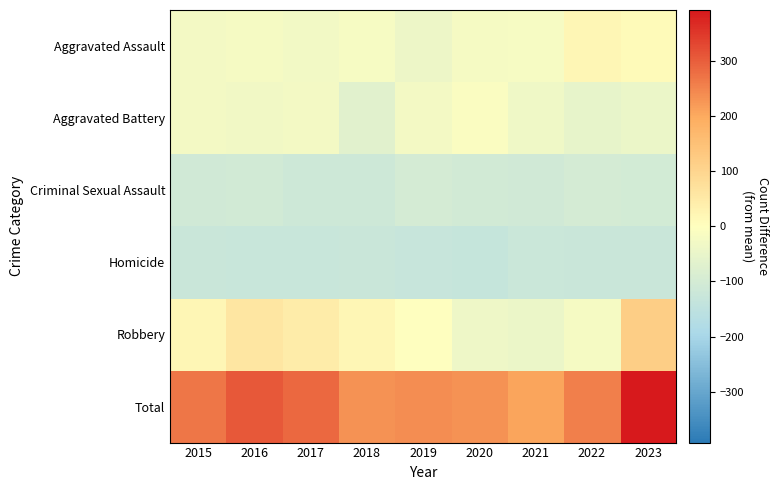

Reading left to right, transcribe all the data shown in this chart.

Aggravated Assault: 2015=-27.6	2016=-22.6	2017=-29.6	2018=-19.6	2019=-42.6	2020=-21.6	2021=-19.6	2022=19.4	2023=9.4
Aggravated Battery: 2015=-27.6	2016=-33.6	2017=-26.6	2018=-67.6	2019=-27.6	2020=-9.6	2021=-35.6	2022=-53.6	2023=-44.6
Criminal Sexual Assault: 2015=-107.6	2016=-104.6	2017=-113.6	2018=-113.6	2019=-99.6	2020=-106.6	2021=-108.6	2022=-98.6	2023=-103.6
Homicide: 2015=-125.6	2016=-127.6	2017=-126.6	2018=-124.6	2019=-130.6	2020=-132.6	2021=-121.6	2022=-125.6	2023=-125.6
Robbery: 2015=19.4	2016=59.4	2017=43.4	2018=19.4	2019=-0.6	2020=-37.6	2021=-44.6	2022=-23.6	2023=118.4
Total: 2015=269.4	2016=309.4	2017=285.4	2018=232.4	2019=237.4	2020=230.4	2021=208.4	2022=256.4	2023=392.4